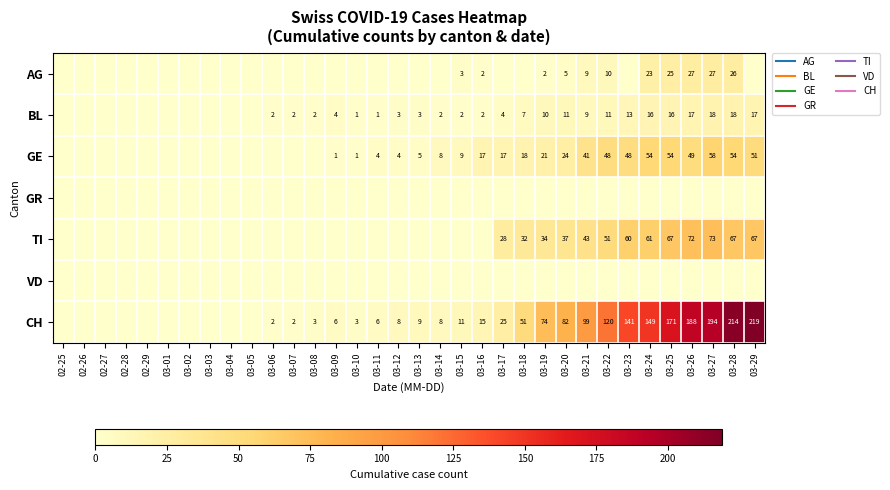

At which category does the chart reach its minimum across all series?

02-25